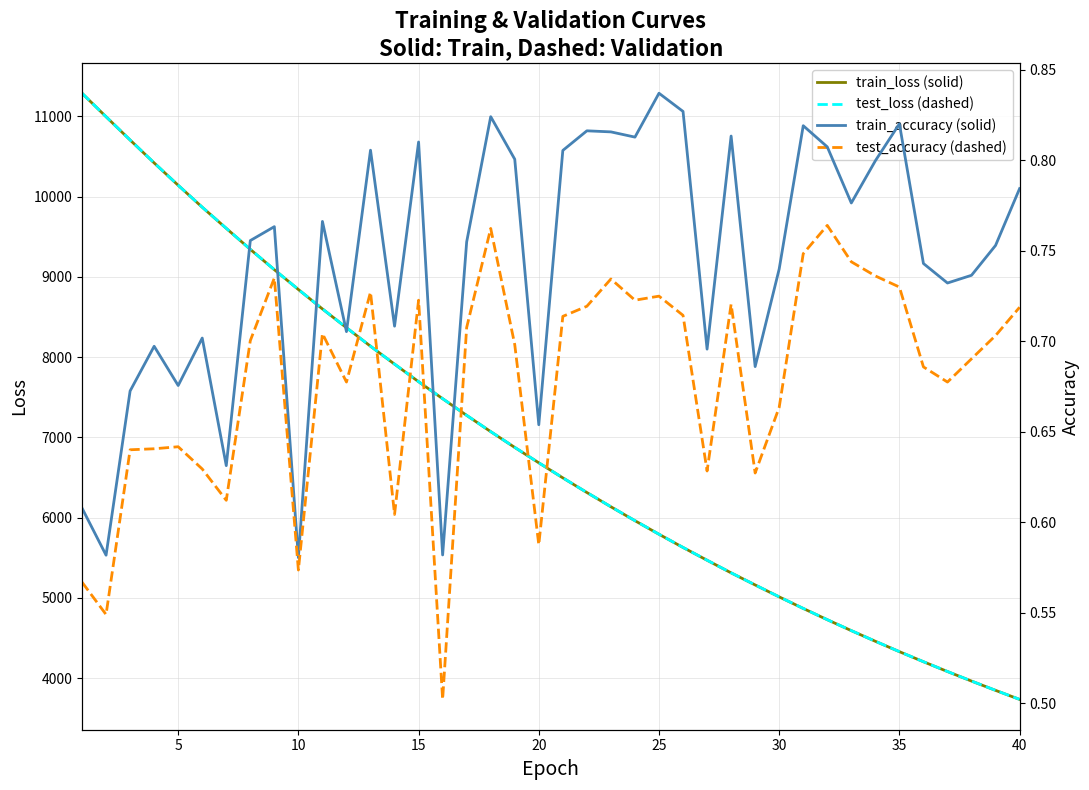

What is the lowest value of the test_loss (dashed) series?

3736.5